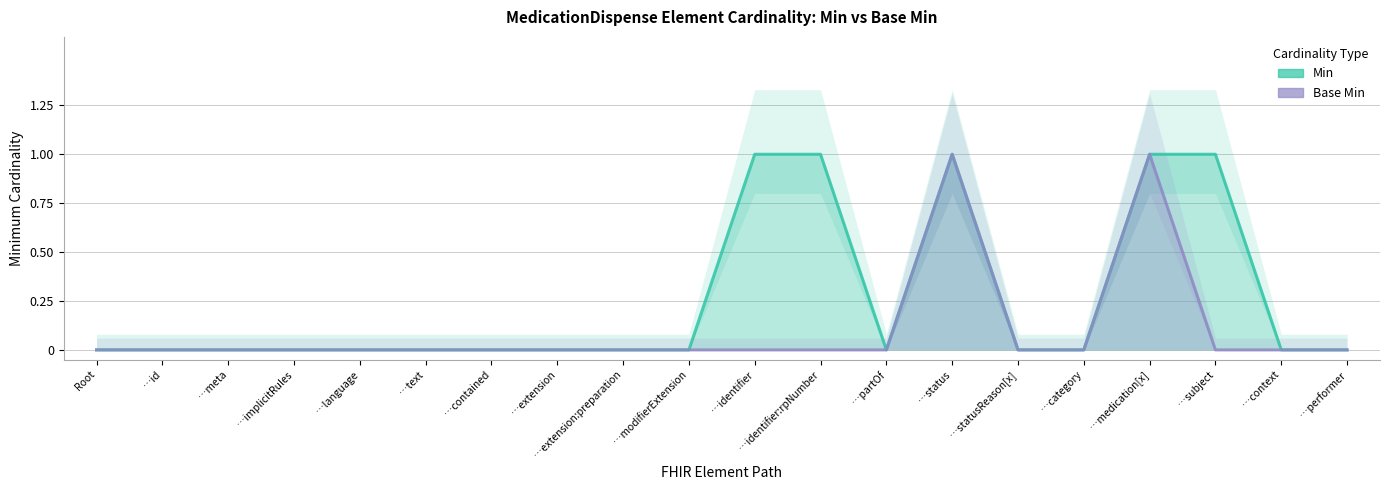

True or false: Base Min and Min intersect in this chart.

False